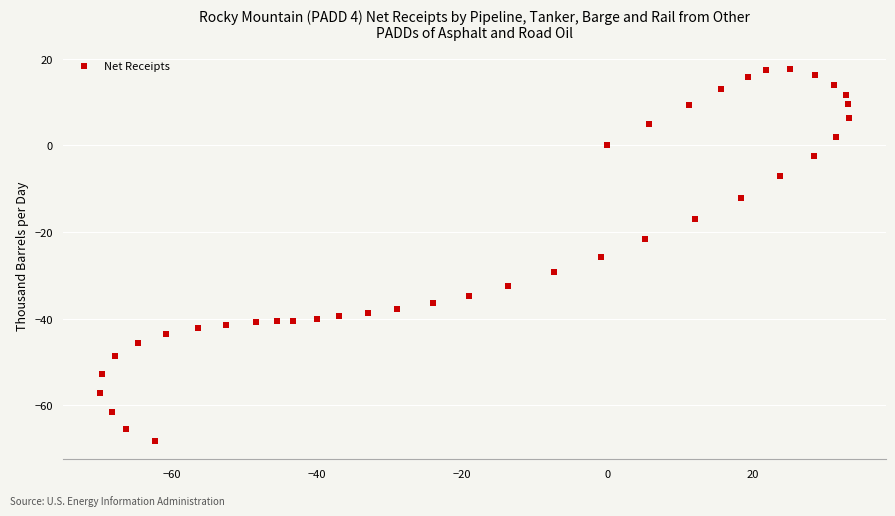

What is the range of X values (max minus min)?

103.0